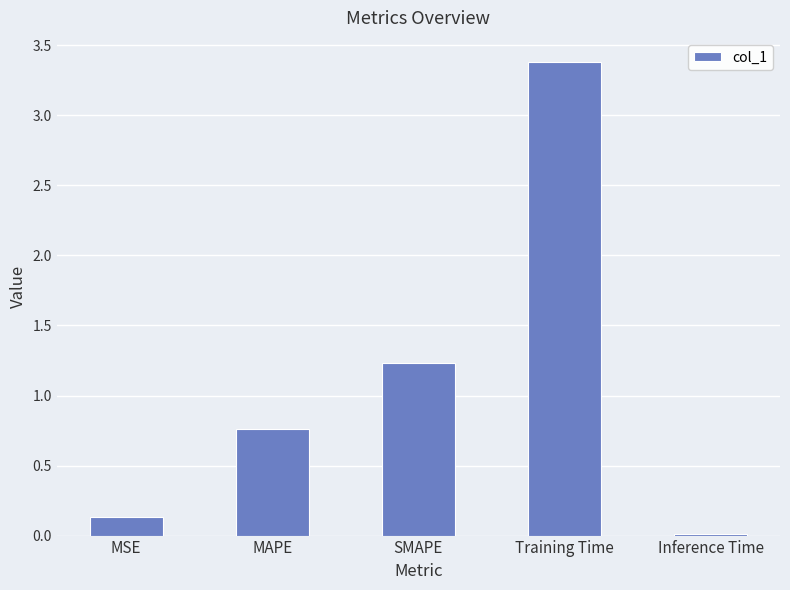

Rank the categories by value from lowest to highest.

Inference Time, MSE, MAPE, SMAPE, Training Time